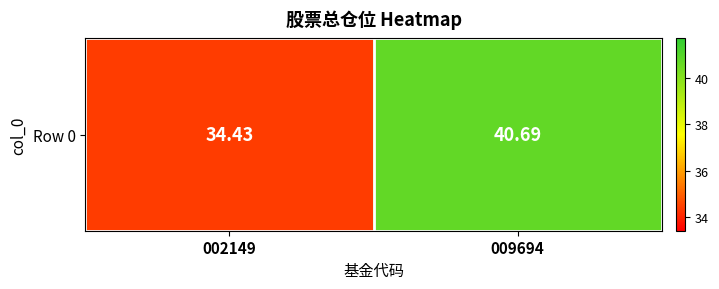

Which category has the lowest value across all series?

002149